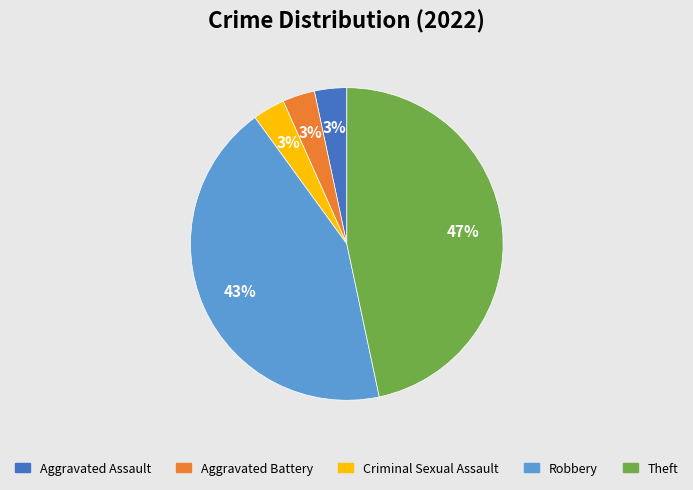

To the nearest percent, what is the average slice percentage?

20%